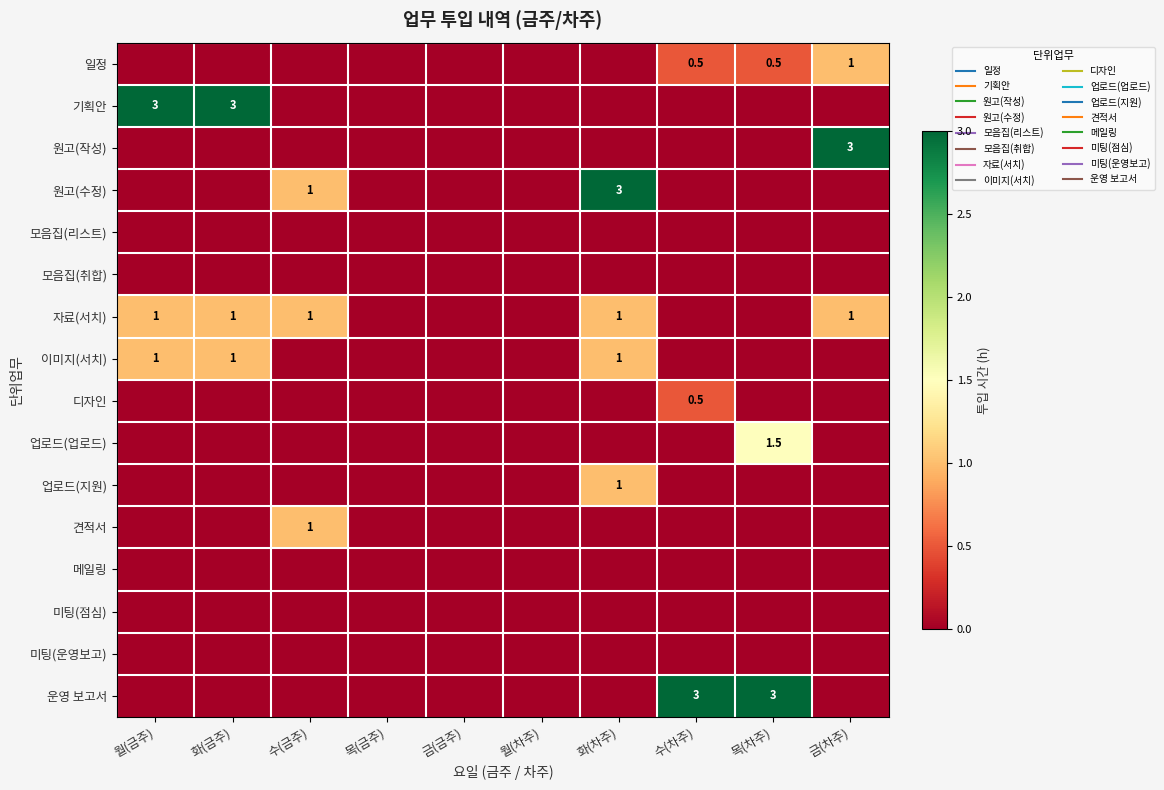

At how many categories does at least one series exceed 1?

6